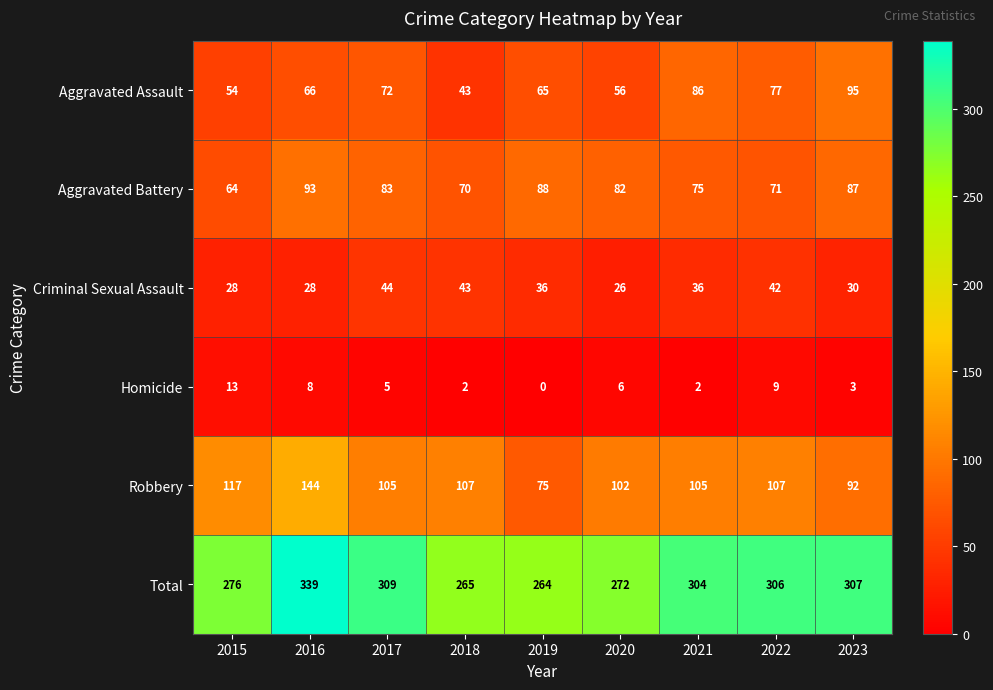

At which category is the sum across all series the highest?

2016